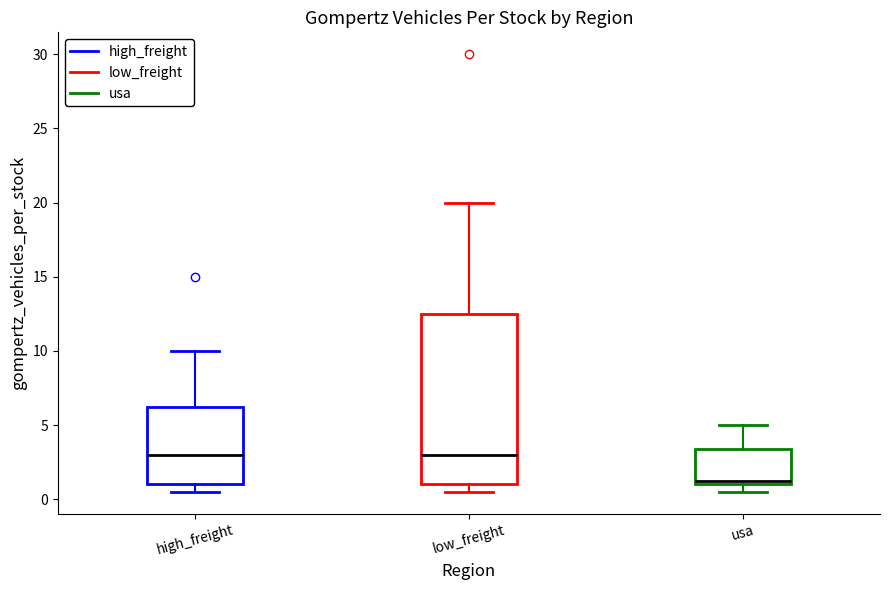

Comparing the boxes themselves (not the whiskers), which one is the tallest?

low_freight